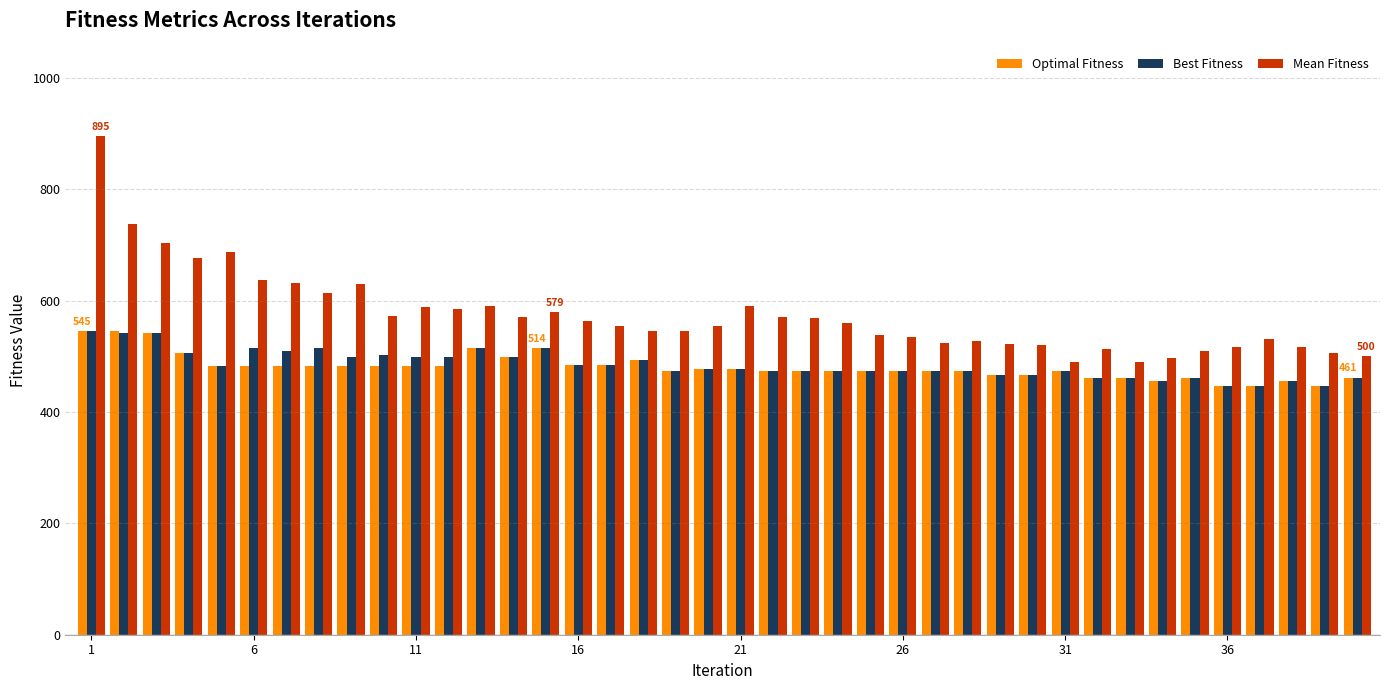

Which series has the largest total across all categories?

Mean Fitness